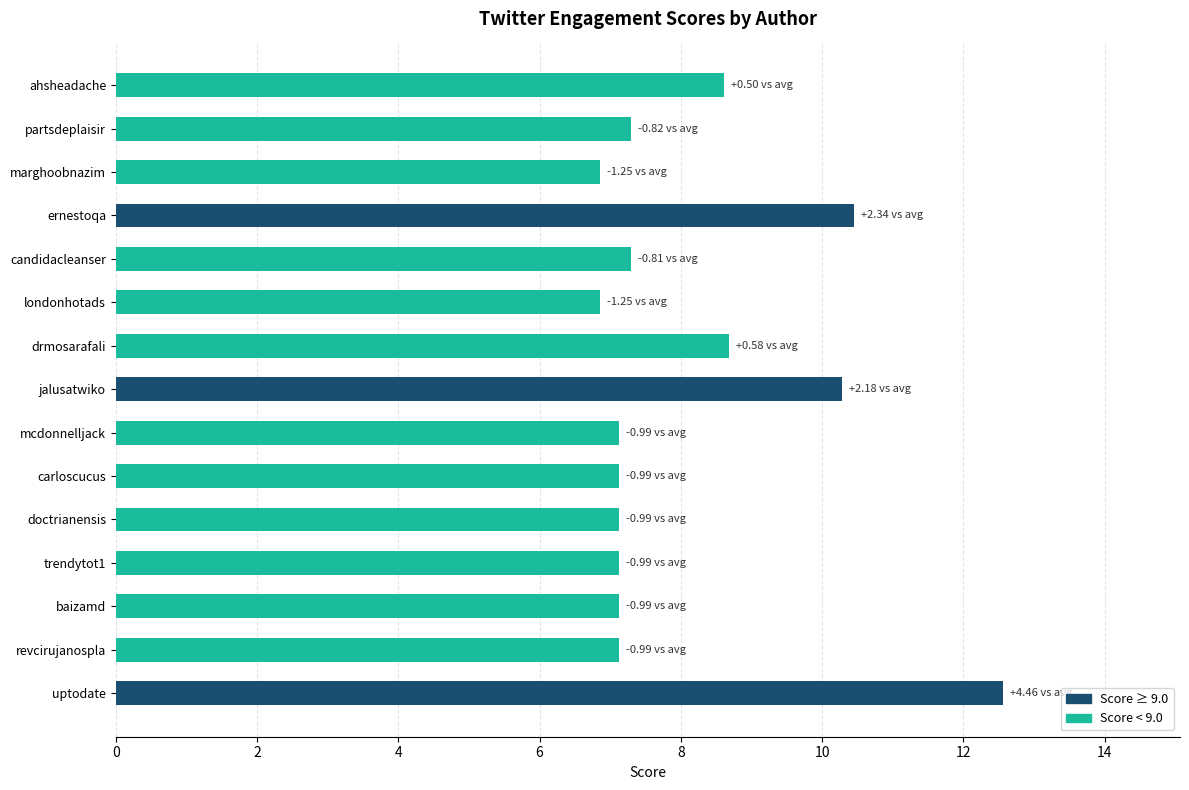

What is the total value across all series at 14?

10.3